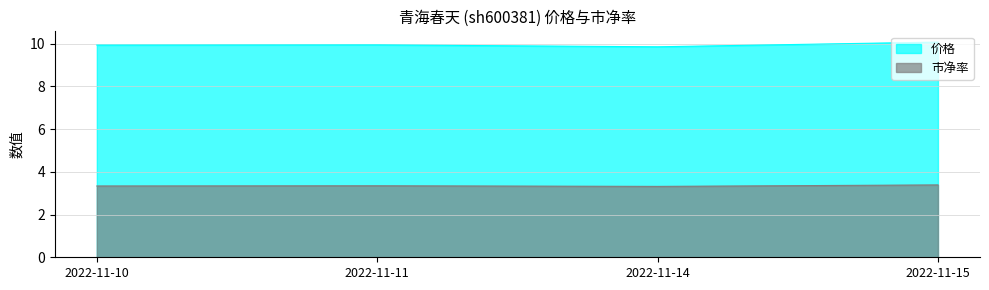

List the labels in order of 市净率 value, smallest first.

2022-11-14, 2022-11-10, 2022-11-11, 2022-11-15